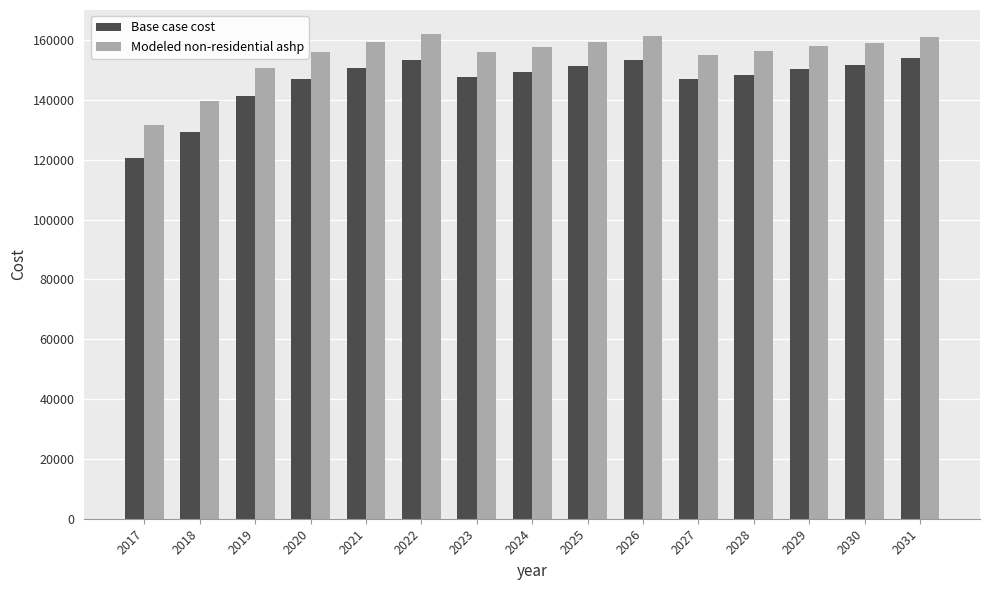

Which series has the largest total across all categories?

Modeled non-residential ashp